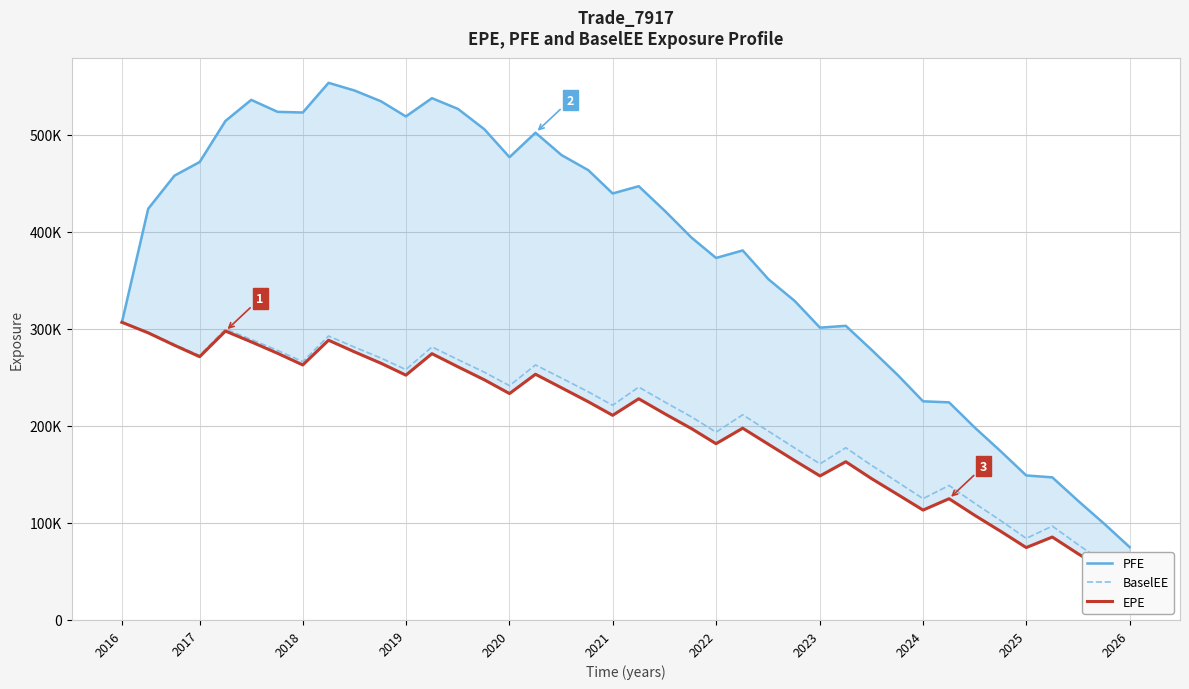

Between 13 and 21, which series saw the biggest shift?

PFE